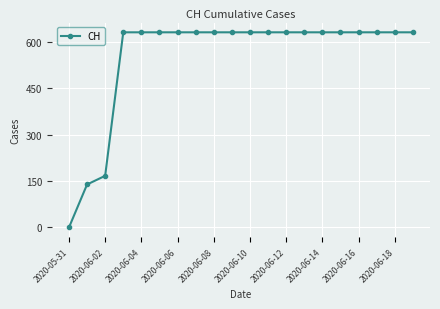

Reading left to right, transcribe all the data shown in this chart.

0	139	167	631	631	631	631	631	631	631	631	631	631	631	631	631	631	631	631	631